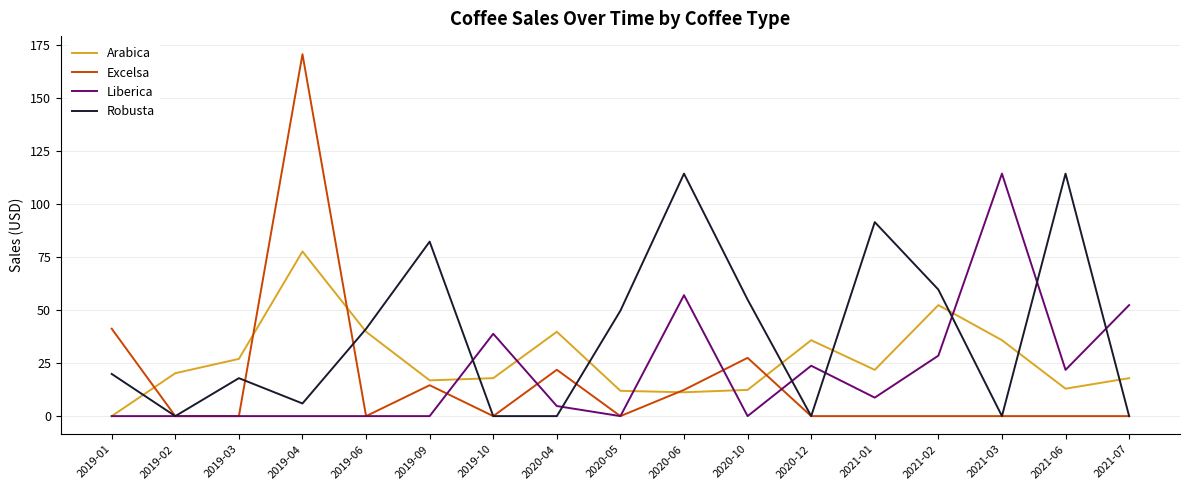

What is the difference between the highest and lowest values at 2021-03?

114.4